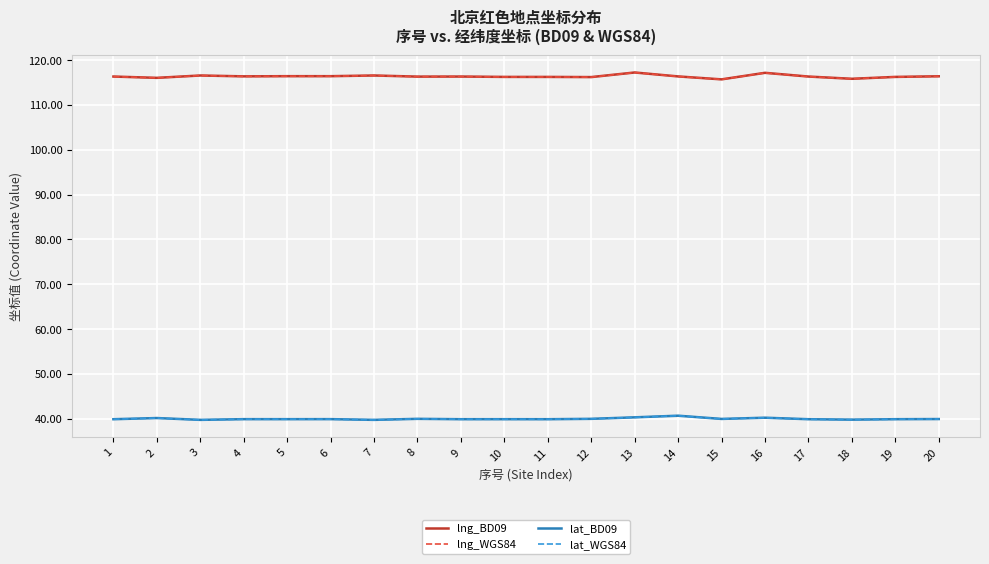

The lat_WGS84 series shows 11.3 at 18. True or false?

False